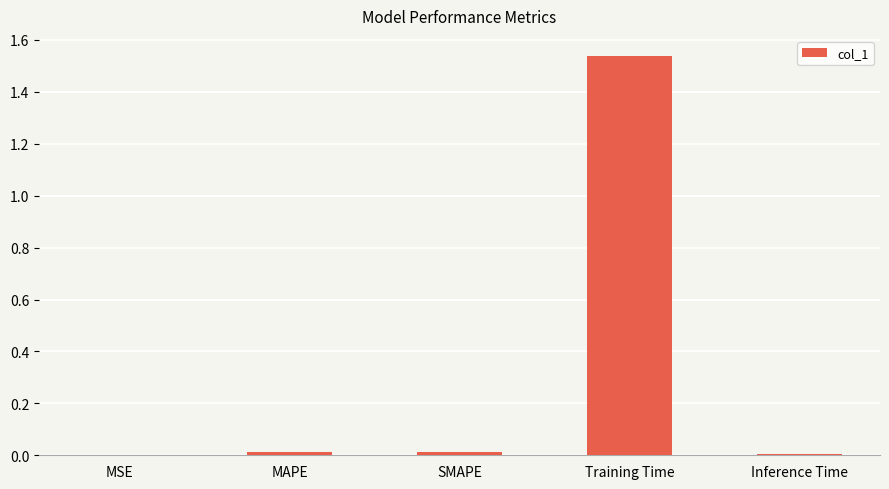

Which has a higher value, SMAPE or MSE?

SMAPE